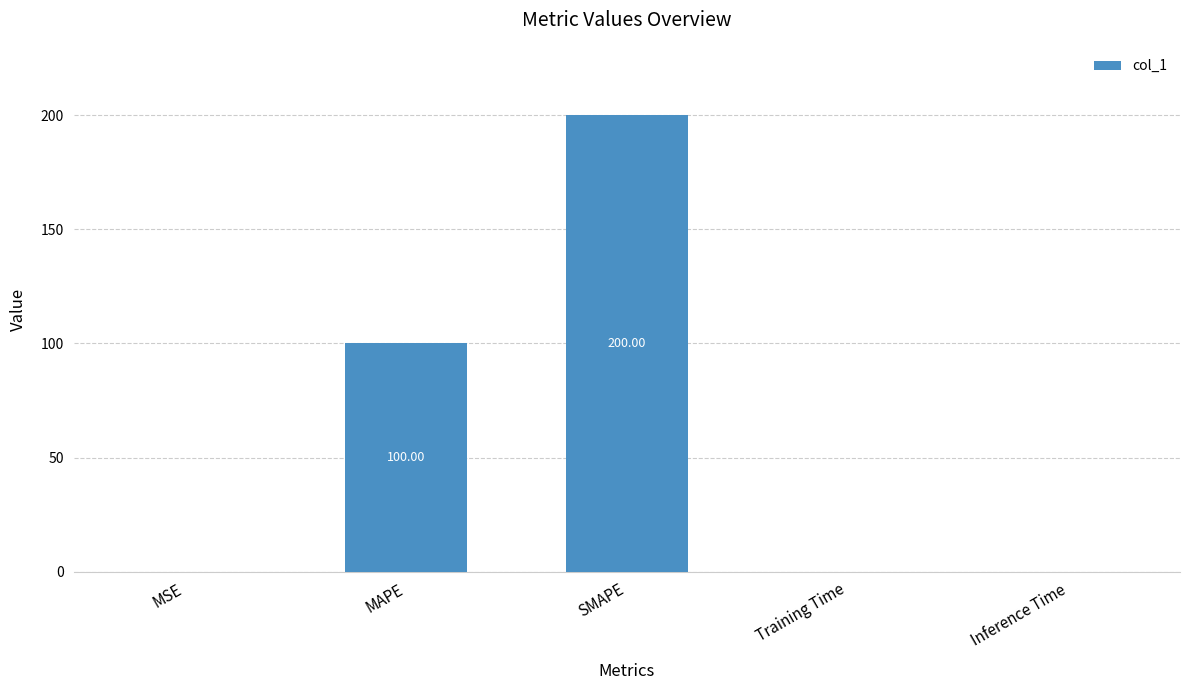

Which label corresponds to the largest value in the chart?

SMAPE